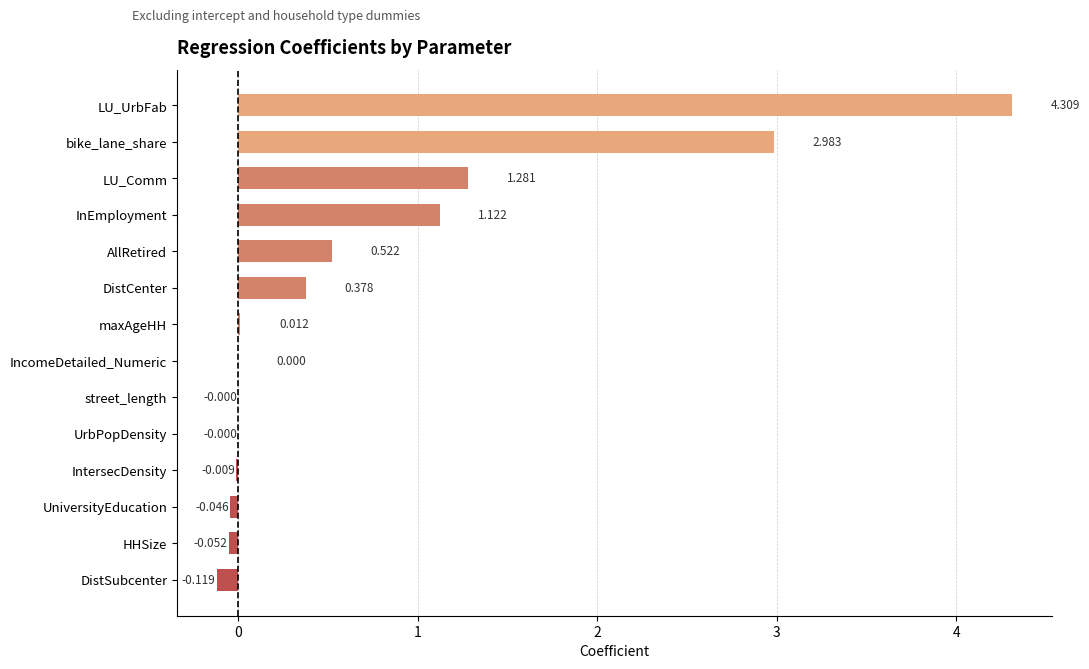

Which has a higher value, IncomeDetailed_Numeric or LU_Comm?

LU_Comm